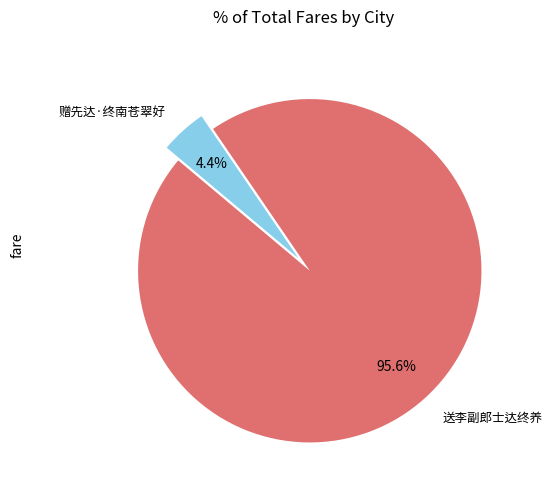

To the nearest percent, what is the difference between the largest and smallest slice percentages?

91%